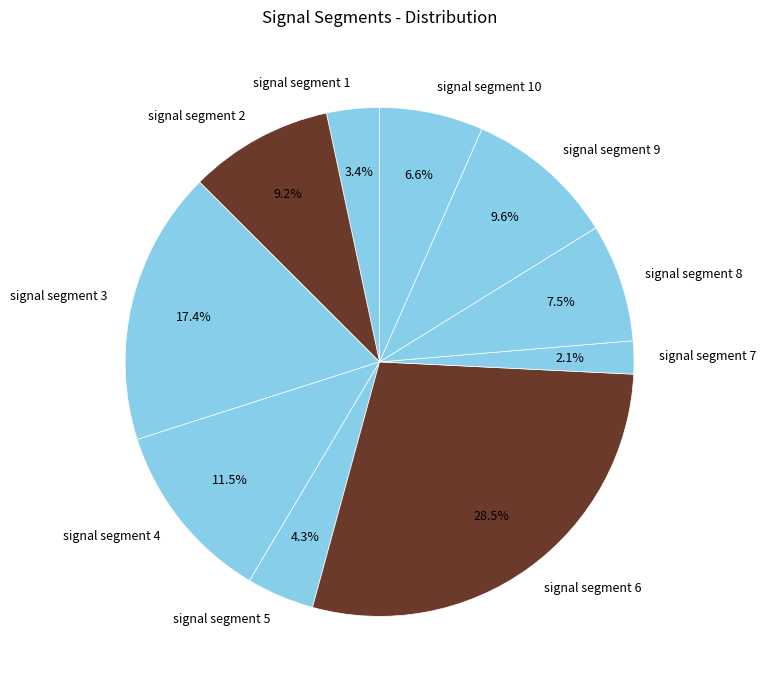

Do signal segment 3 and signal segment 10 together represent more than half of the pie?

No